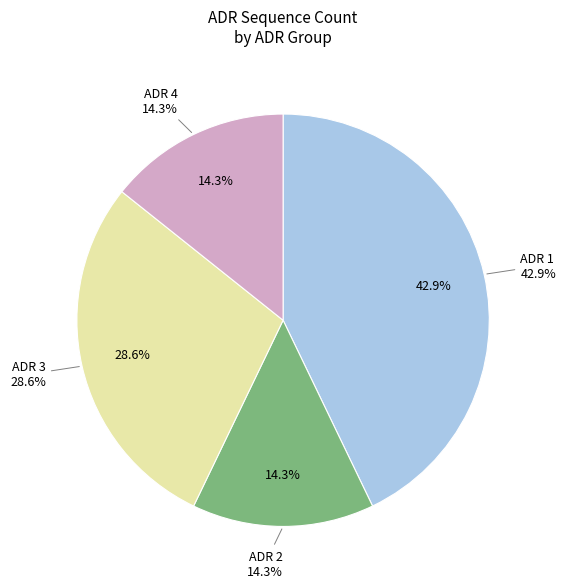

To the nearest percent, what is the difference between the largest and smallest slice percentages?

29%